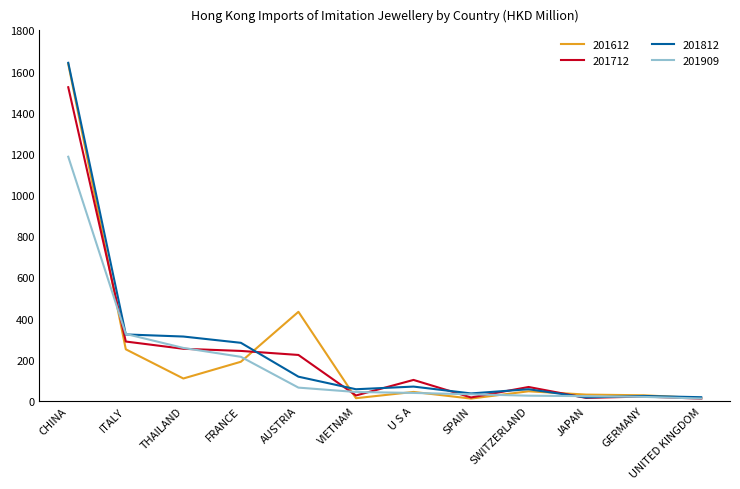

What is the sum of the 201712 values at AUSTRIA and GERMANY?

244.1